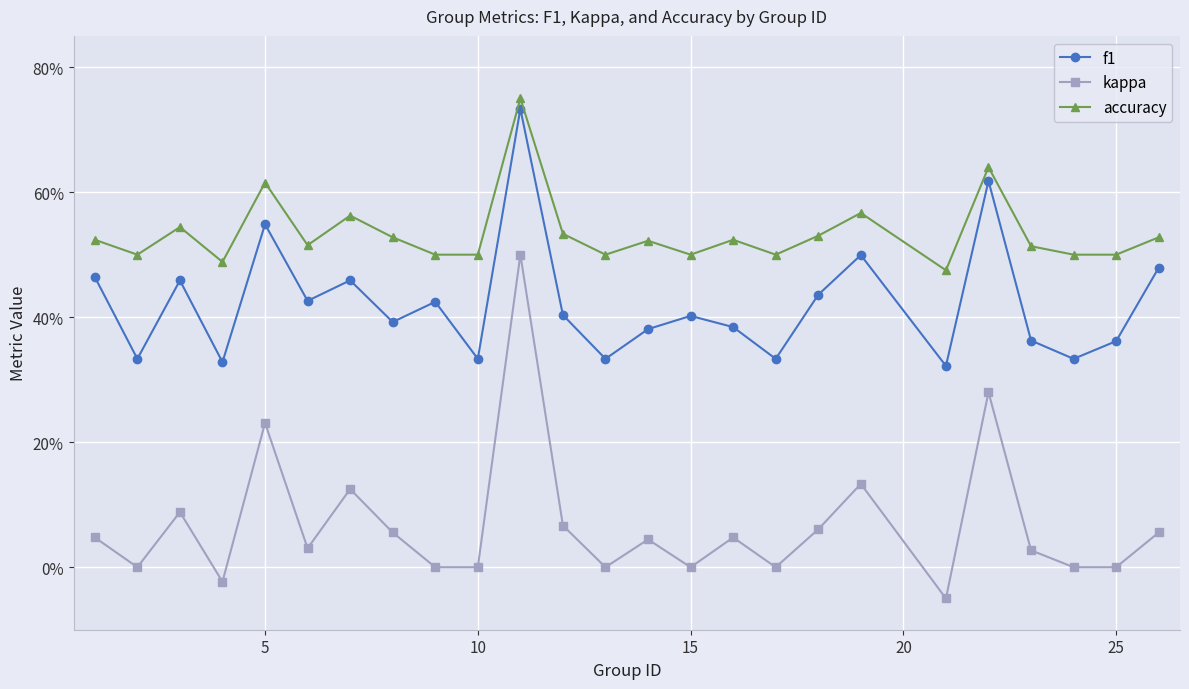

Is this an area chart (filled region under the line)?

No